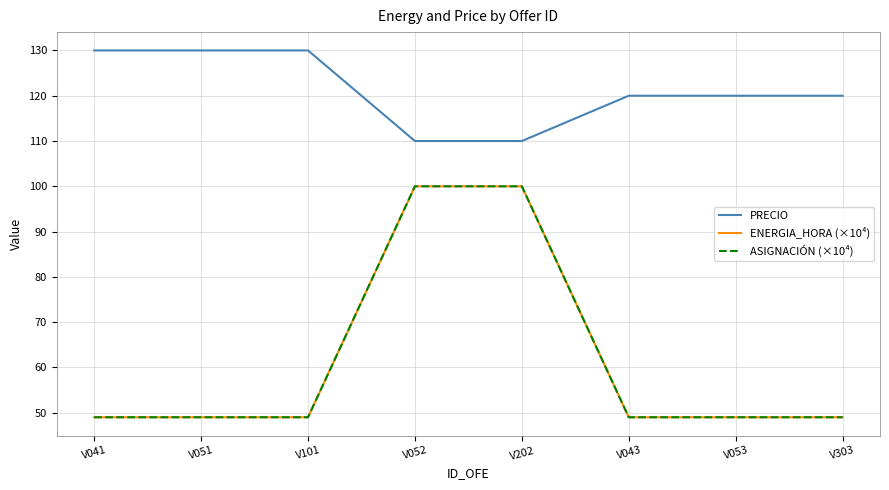

Reading left to right, transcribe all the data shown in this chart.

PRECIO: 130	130	130	110	110	120	120	120
ENERGIA_HORA (×10⁴): 49	49	49	100	100	49	49	49
ASIGNACIÓN (×10⁴): 49	49	49	100	100	49	49	49